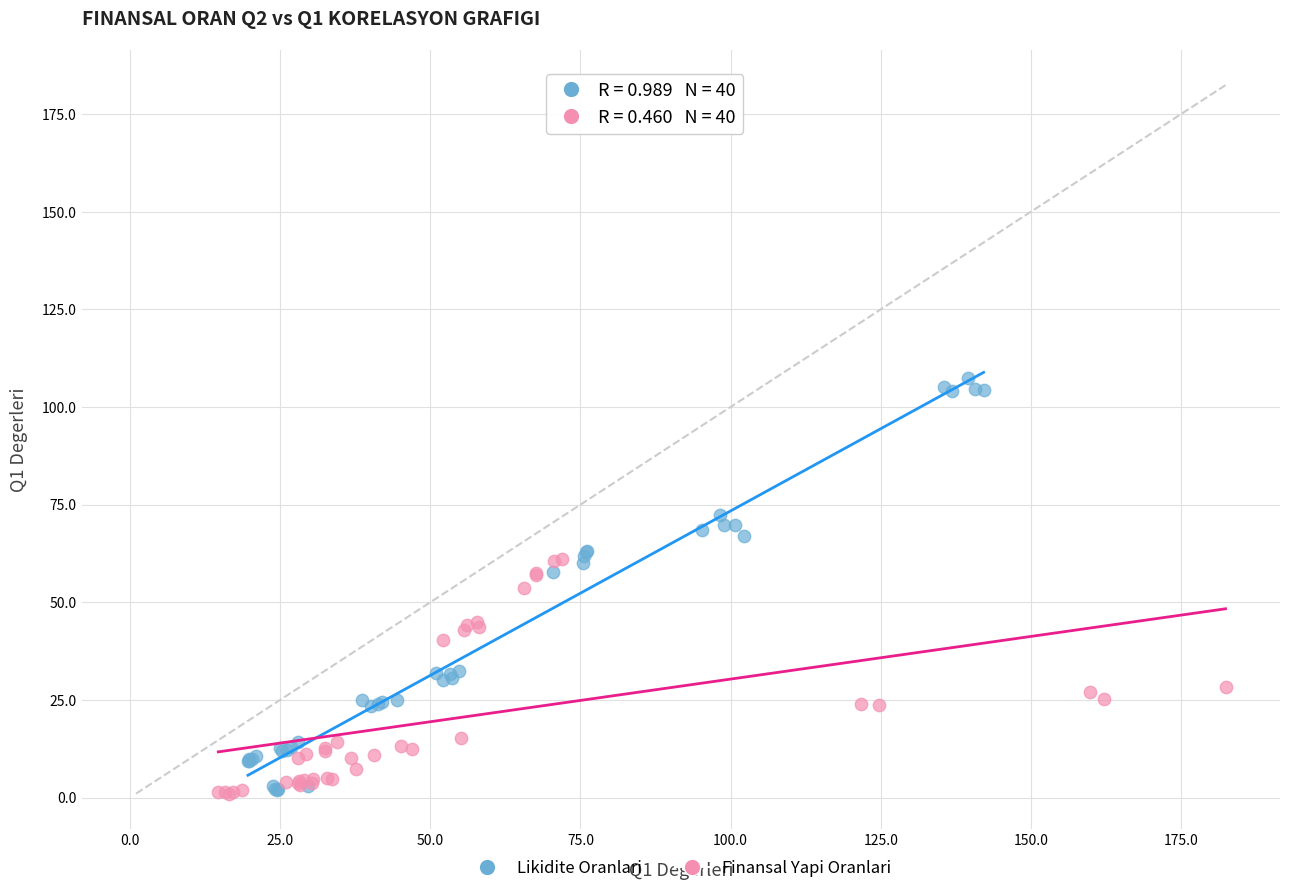

What are all the series names shown in the legend?

Likidite Oranlari, Finansal Yapi Oranlari